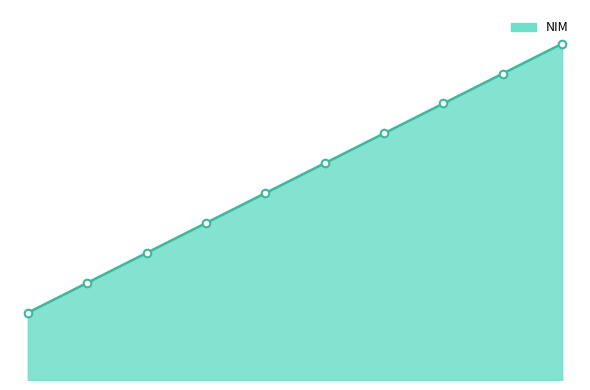

How many lines are shown in the chart?

1